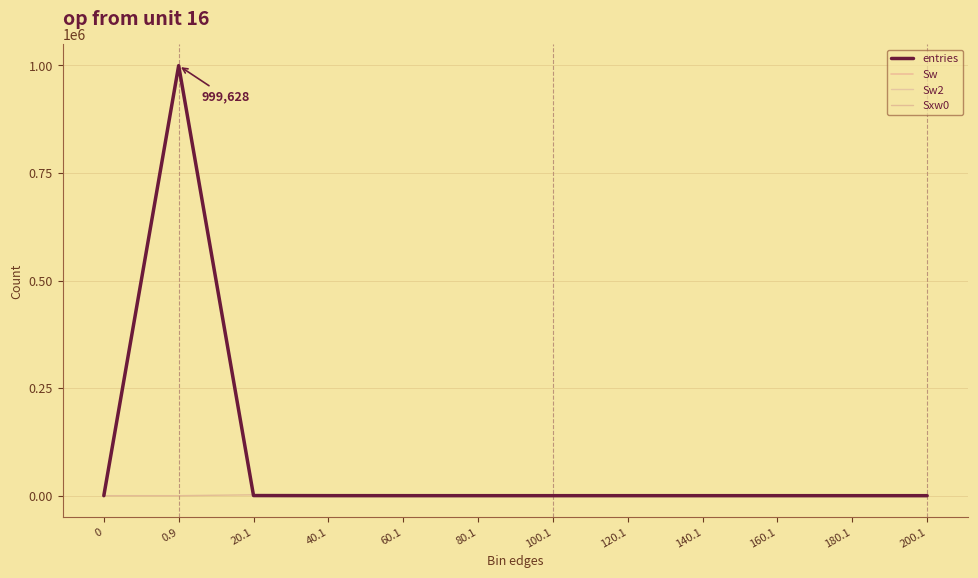

Does the chart display data point markers on the line(s)?

No